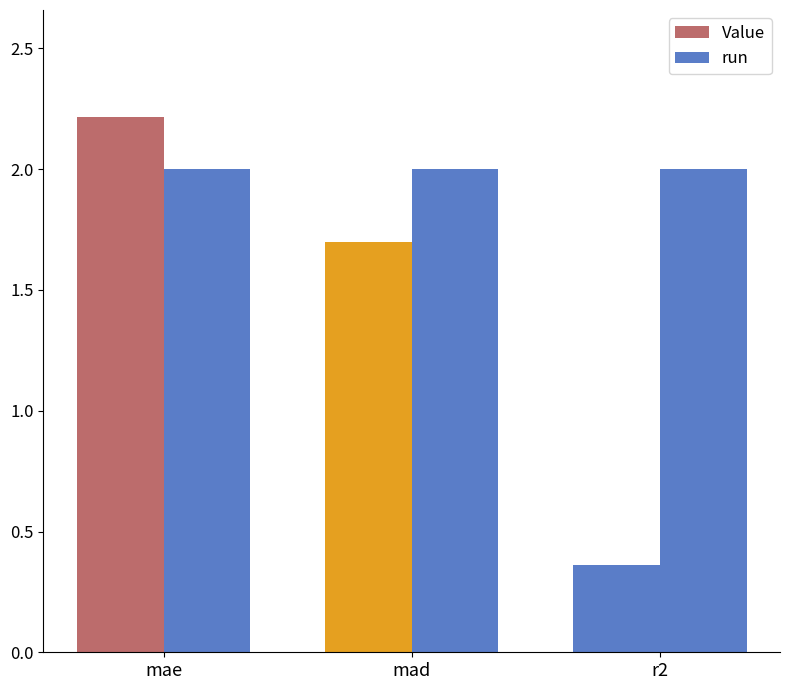

What is the average value of the Value series?

1.4